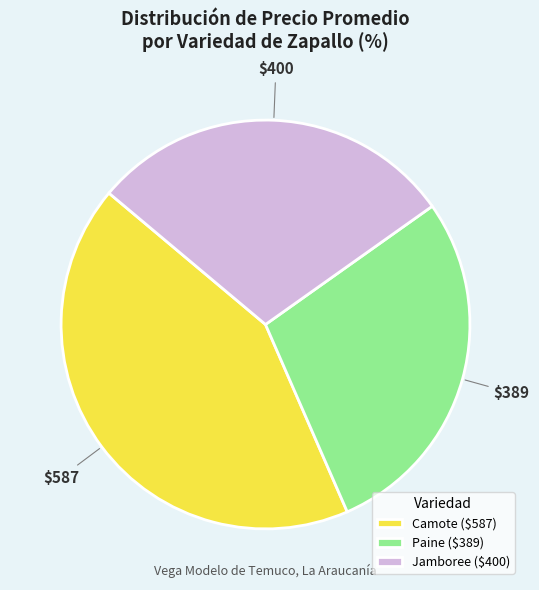

Does any single category account for the majority?

No